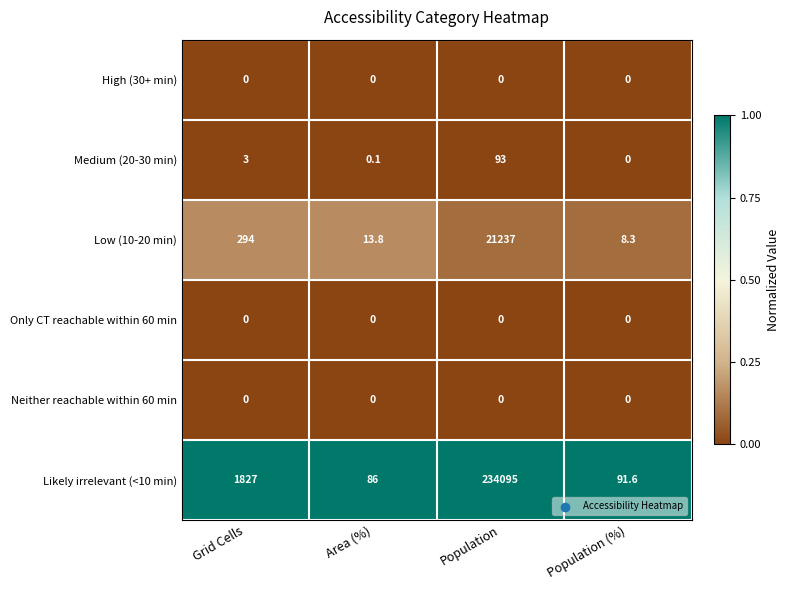

Reading left to right, list all the values displayed in this chart.

High (30+ min): 0.0	0.0	0.0	0.0
Medium (20-30 min): 3.0	0.1	93.0	0.0
Low (10-20 min): 294.0	13.8	21237.0	8.3
Only CT reachable within 60 min: 0.0	0.0	0.0	0.0
Neither reachable within 60 min: 0.0	0.0	0.0	0.0
Likely irrelevant (<10 min): 1827.0	86.0	234095.0	91.6